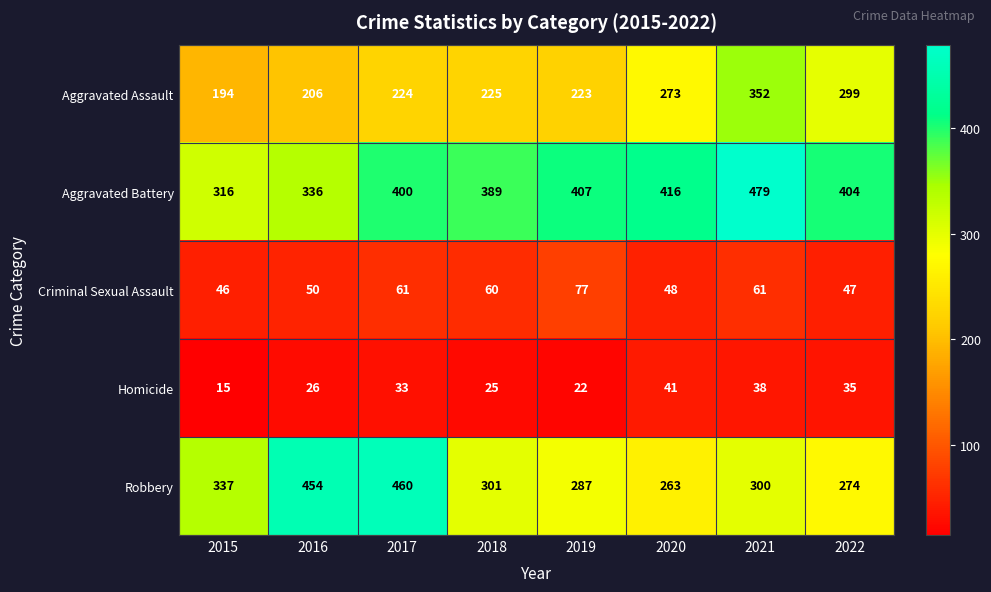

True or false: Aggravated Battery has a value of 125 at 2016.

False